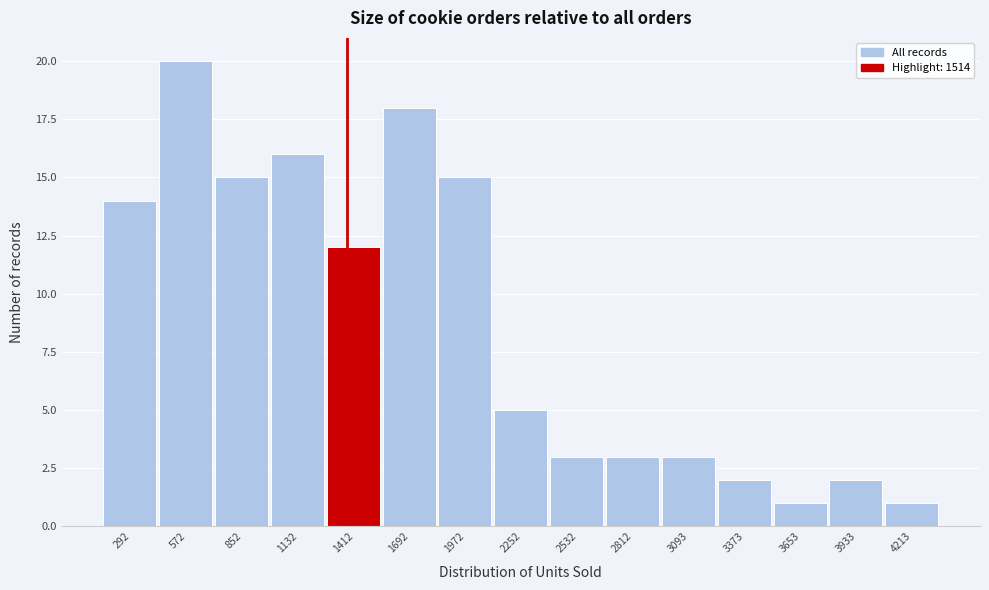

Reading right to left, list all the values displayed in this chart.

1	2	1	2	3	3	3	5	15	18	12	16	15	20	14